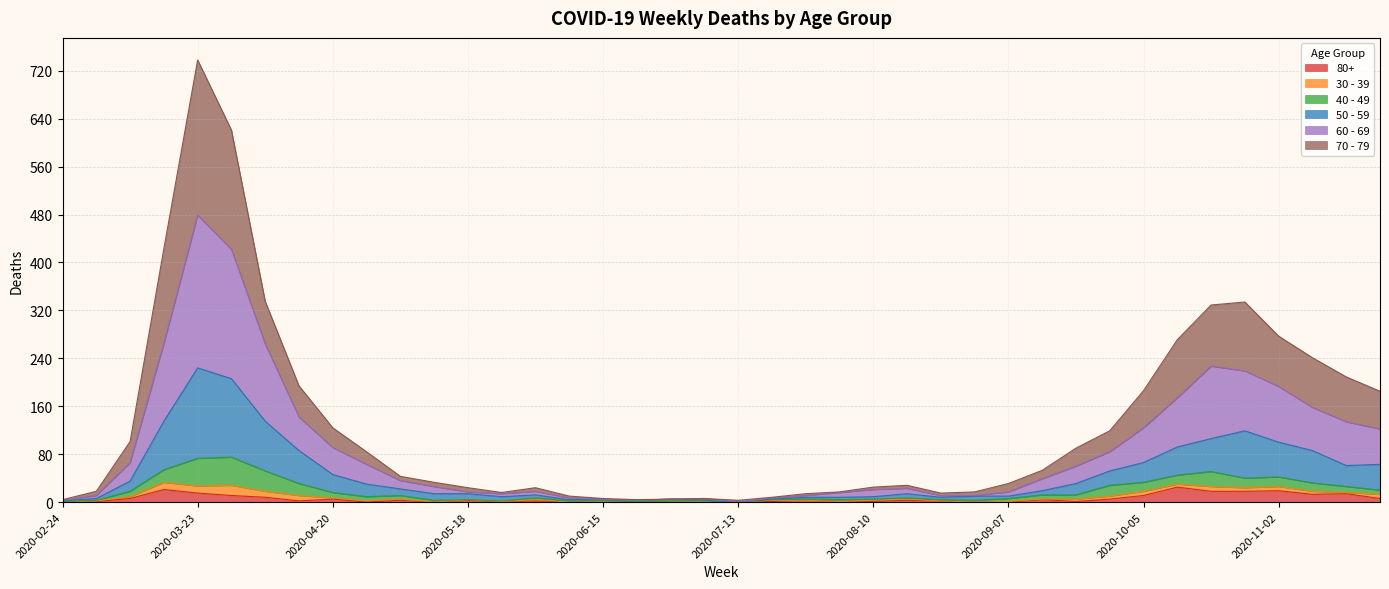

Which series has the largest range (max minus min)?

70 - 79